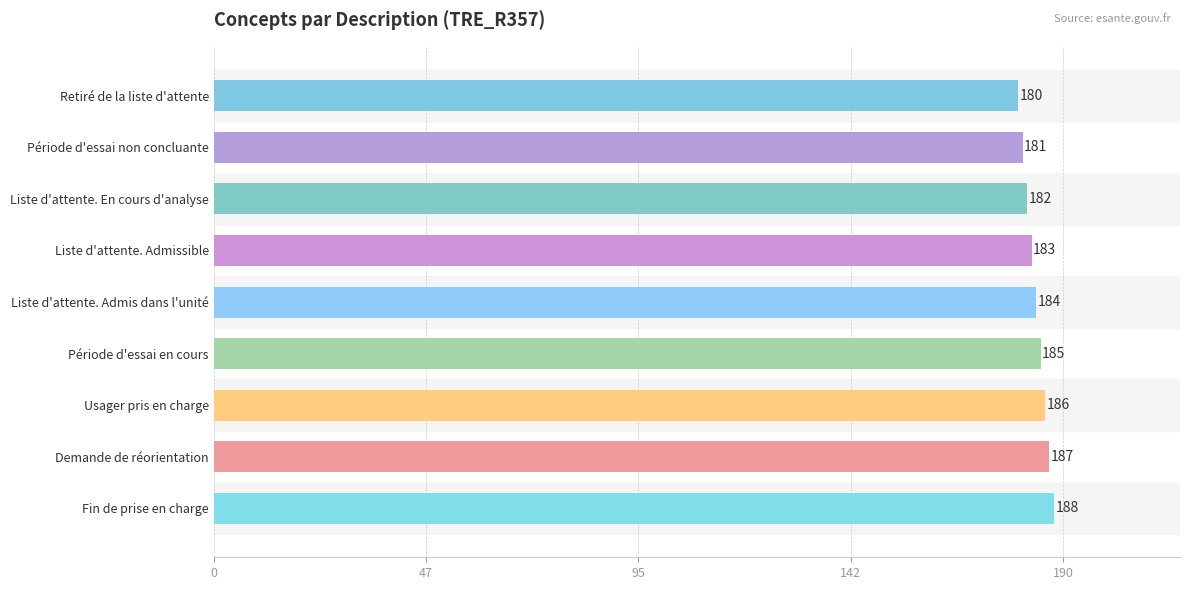

What is the difference between the values at Retiré de la liste d'attente and Fin de prise en charge?

8